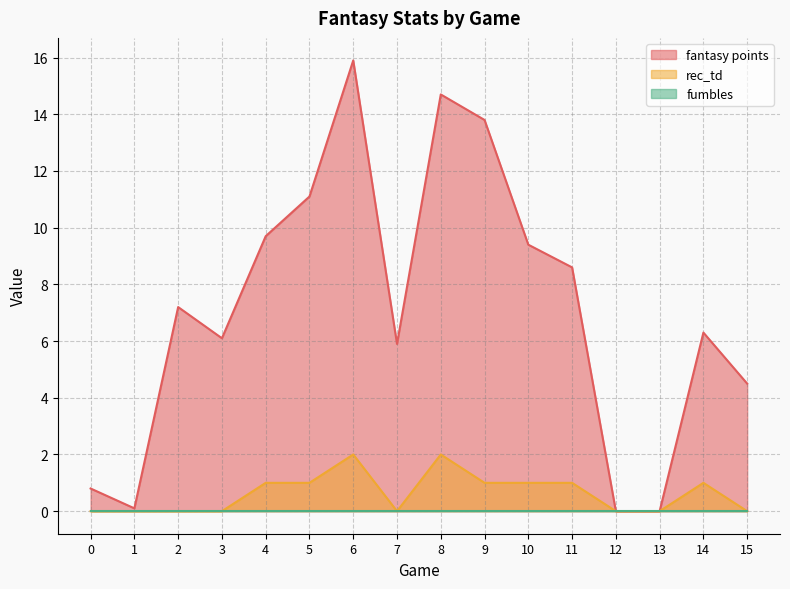

How many lines are shown in the chart?

3